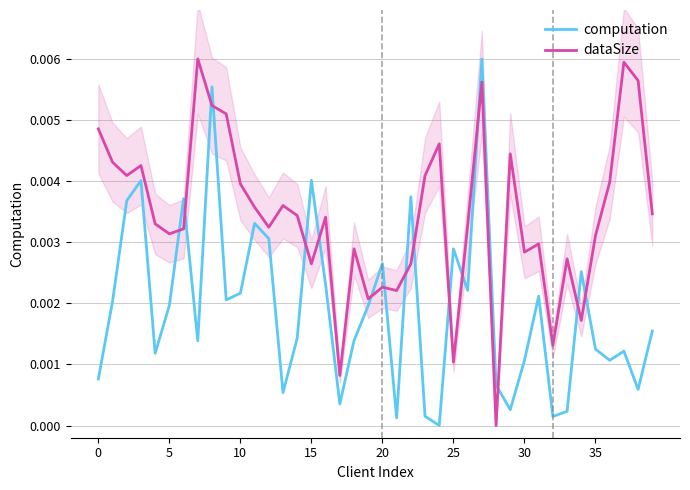

How many times do computation and dataSize cross each other?

16